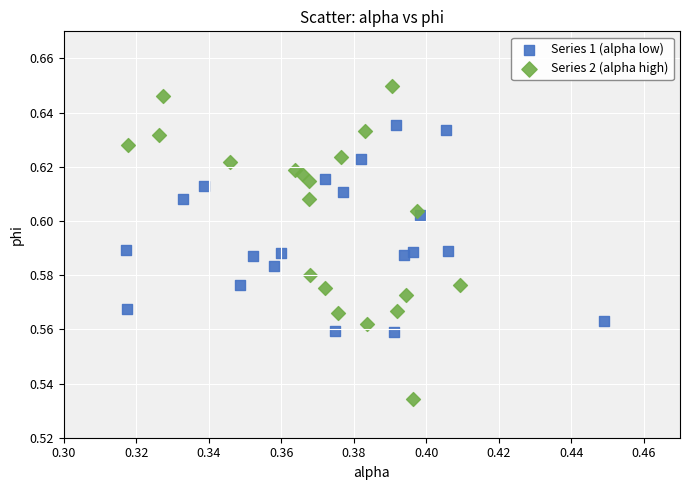

Which series reaches the maximum Y coordinate?

Series 2 (alpha high)